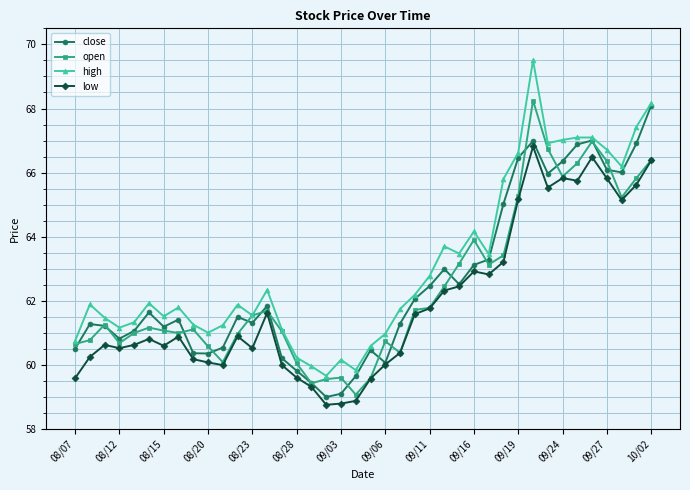

Which series has the largest range (max minus min)?

high